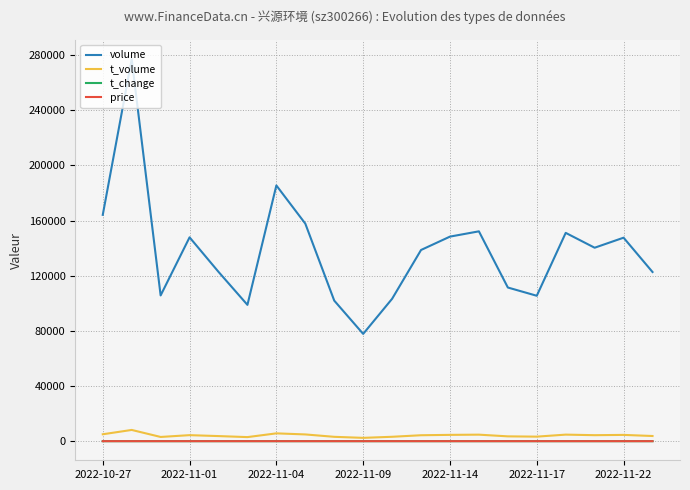

True or false: volume and t_change cross at least once.

False